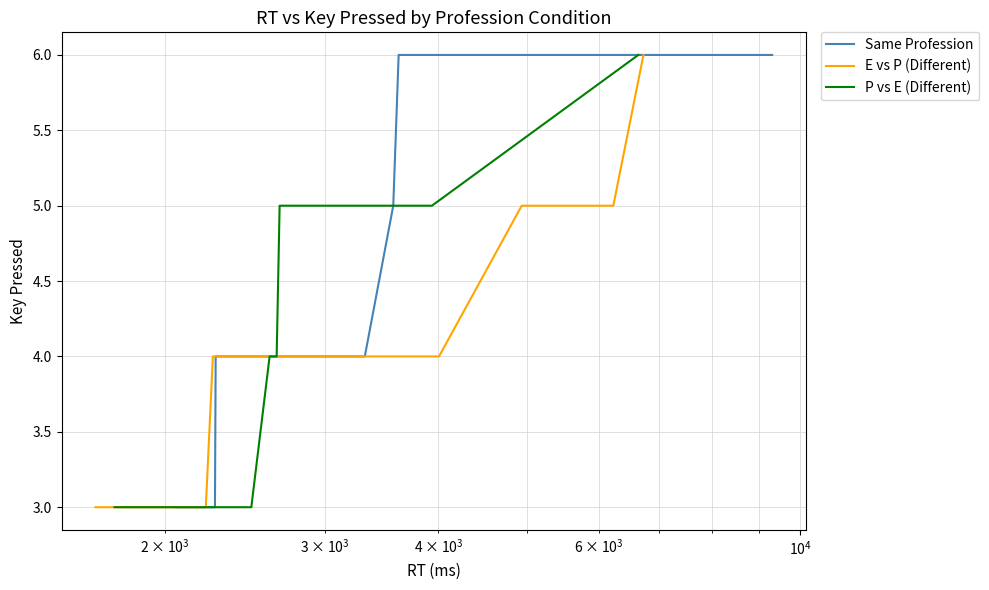

Which series has the largest total across all categories?

Same Profession